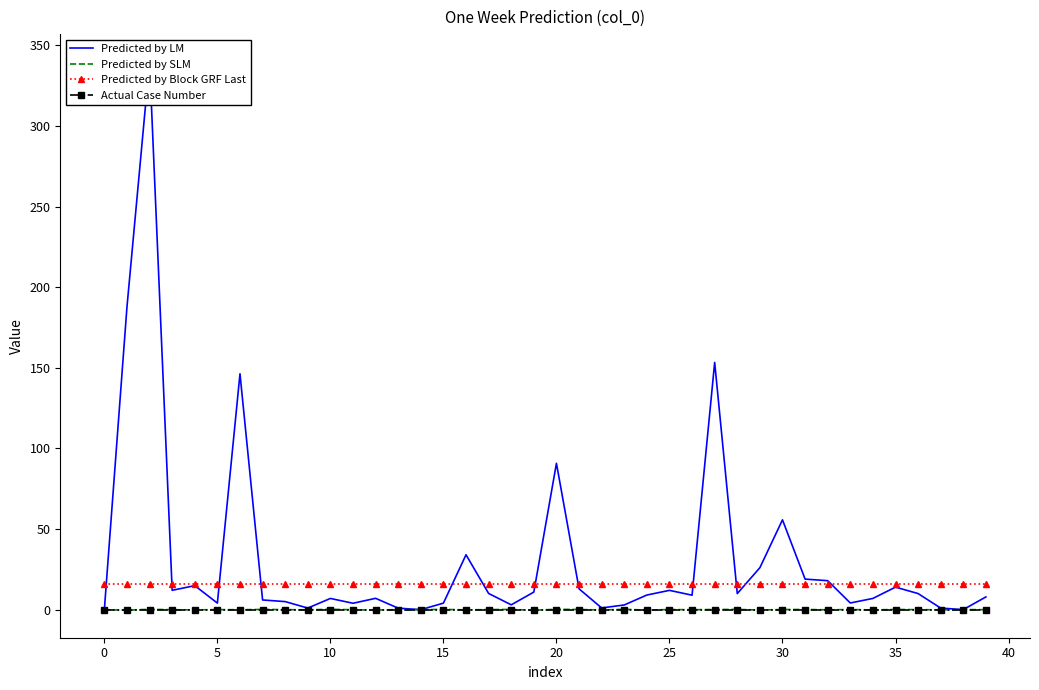

How many intersections are there between Predicted by LM and Predicted by Block GRF Last?

12